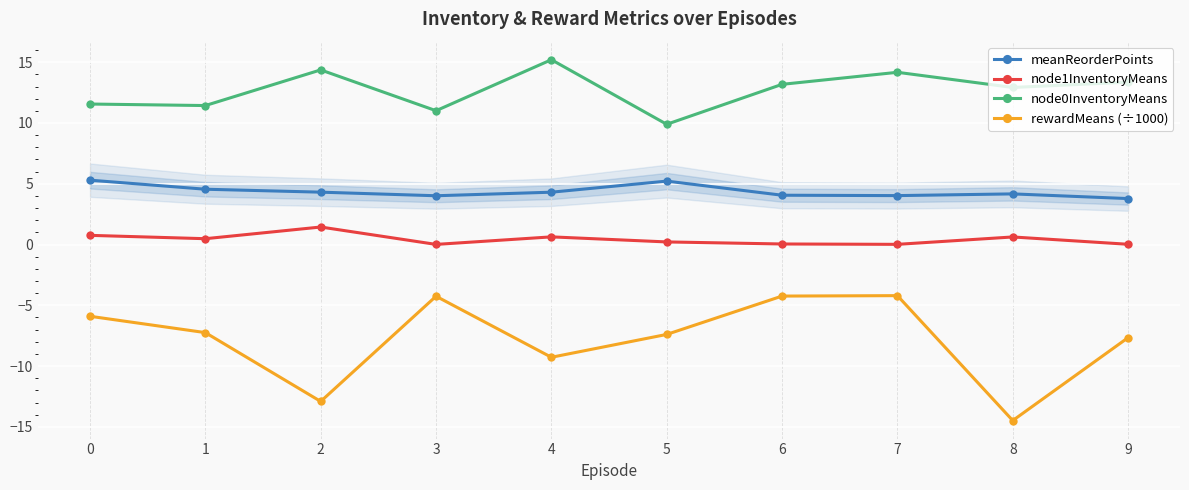

What is the total value across all series at 8?

3.2